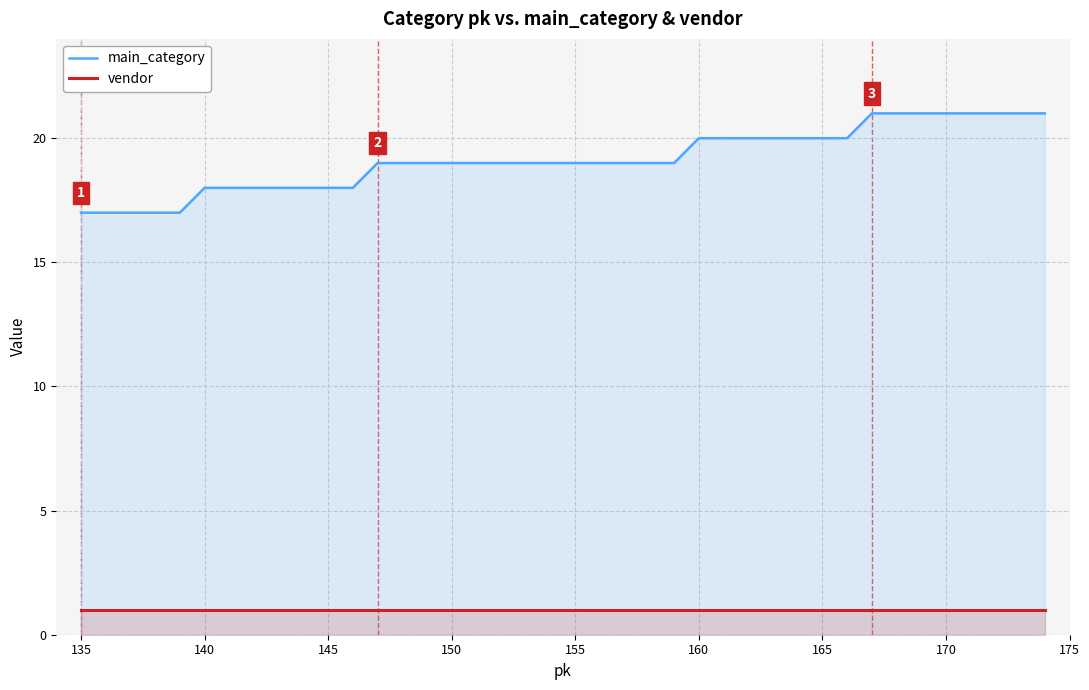

True or false: vendor has a value of 1 at 155.

True